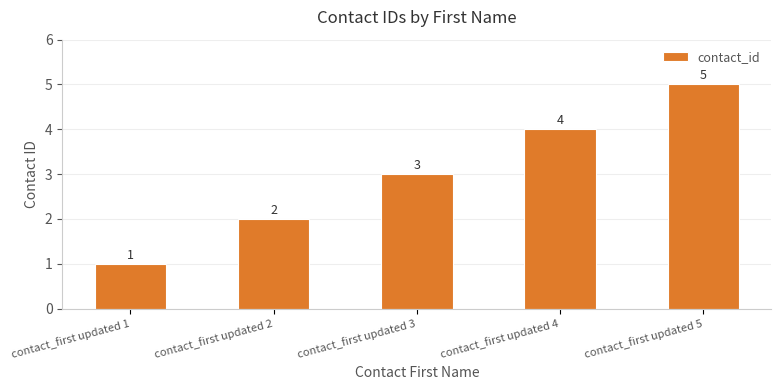

What is the average value?

3